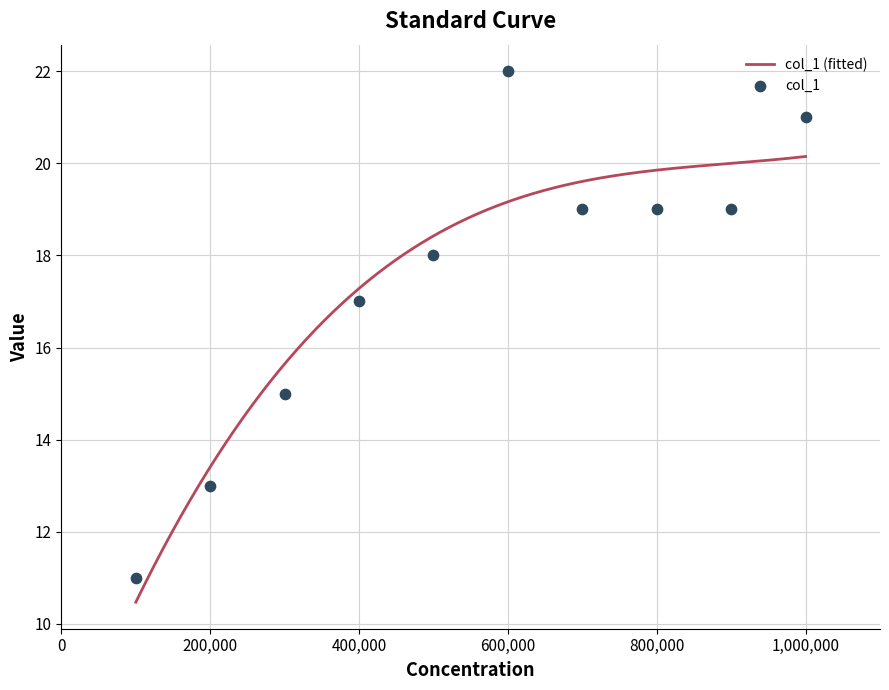

Which has a higher value, 1000000 or 200000?

1000000